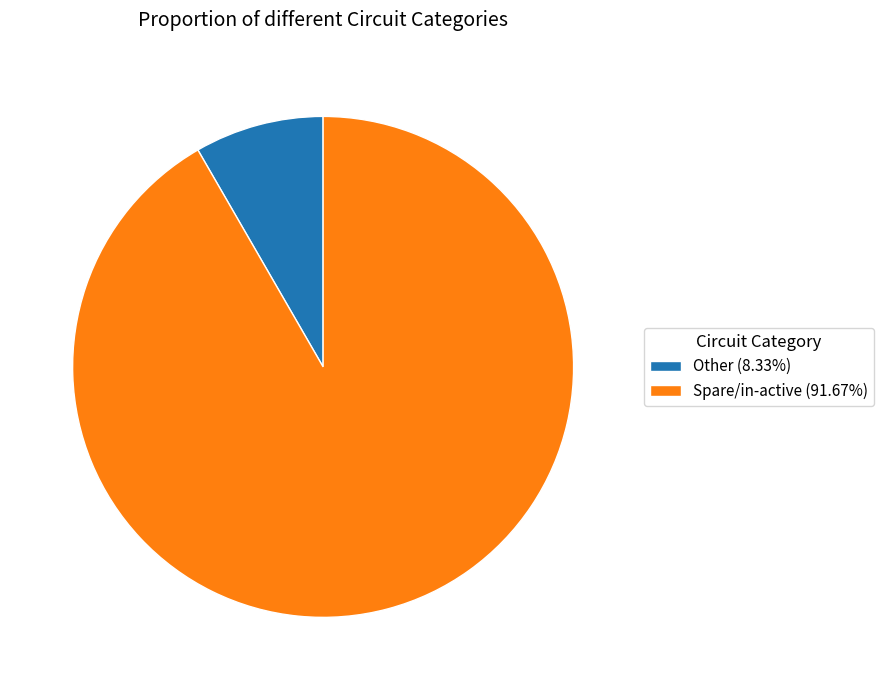

True or false: Spare/in-active accounts for 92% of the total.

True